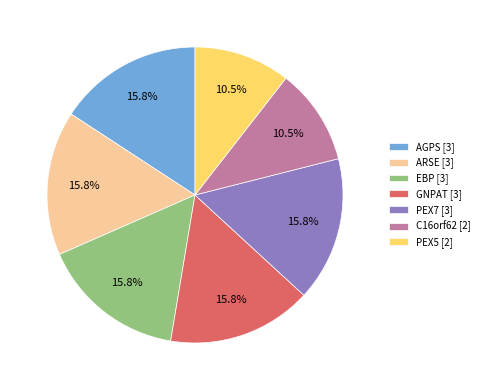

To the nearest percent, what is the average slice percentage?

14%